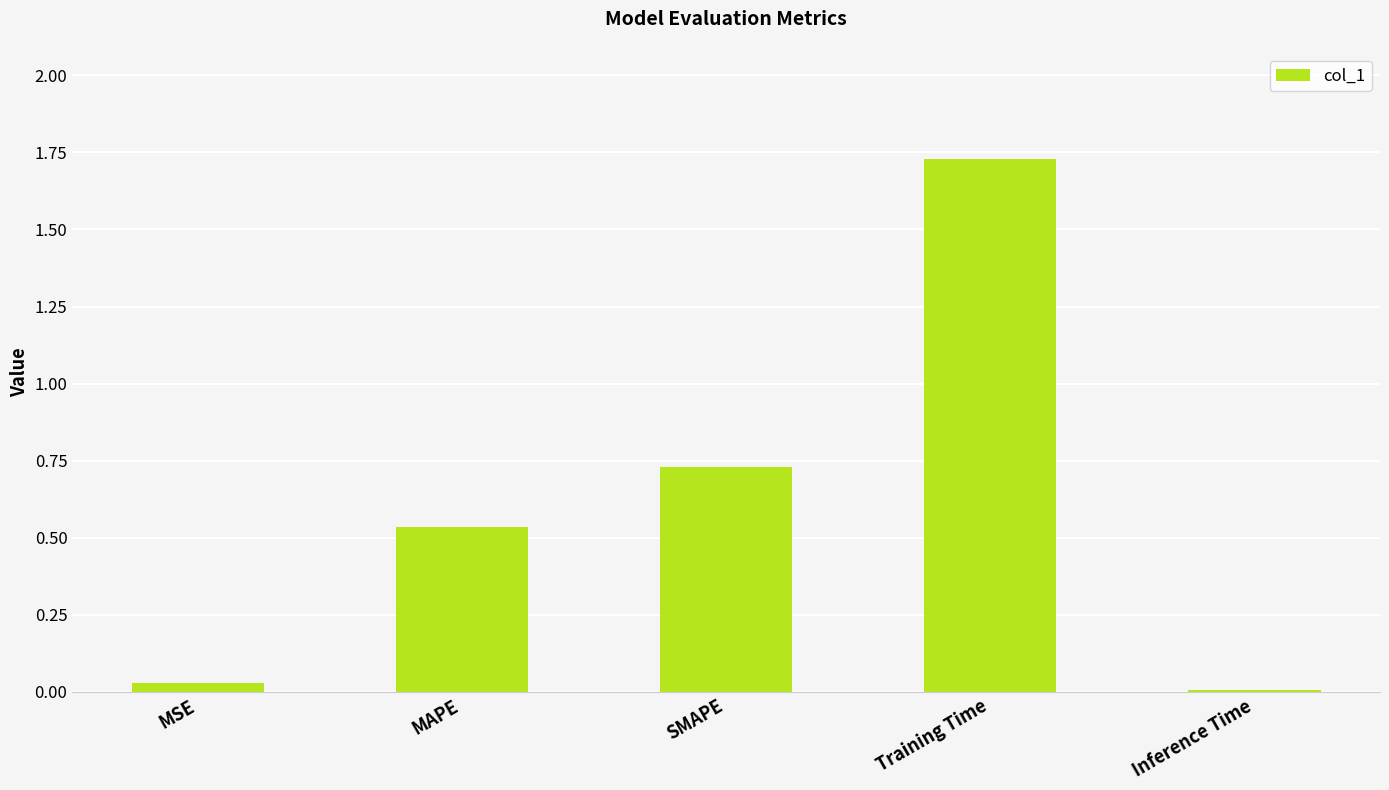

The value at SMAPE is 1.1. True or false?

False